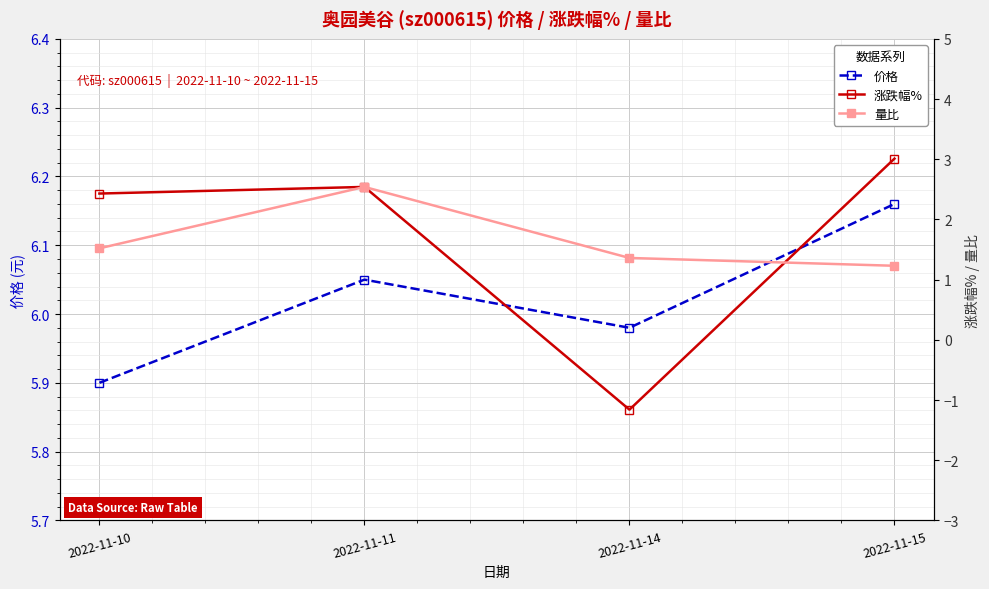

What is the greatest value displayed?

6.2